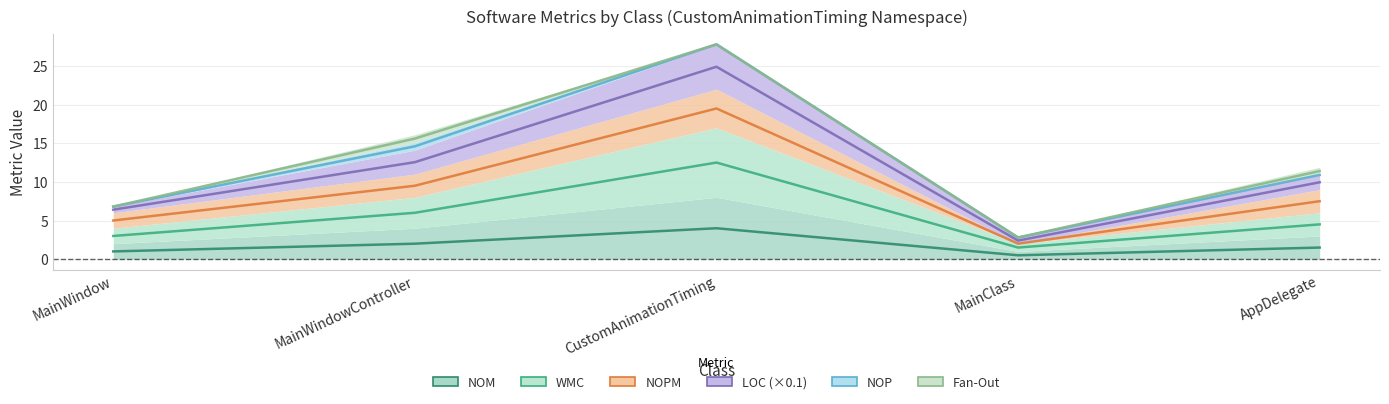

List the labels in order of WMC value, largest first.

CustomAnimationTiming, MainWindowController, AppDelegate, MainWindow, MainClass